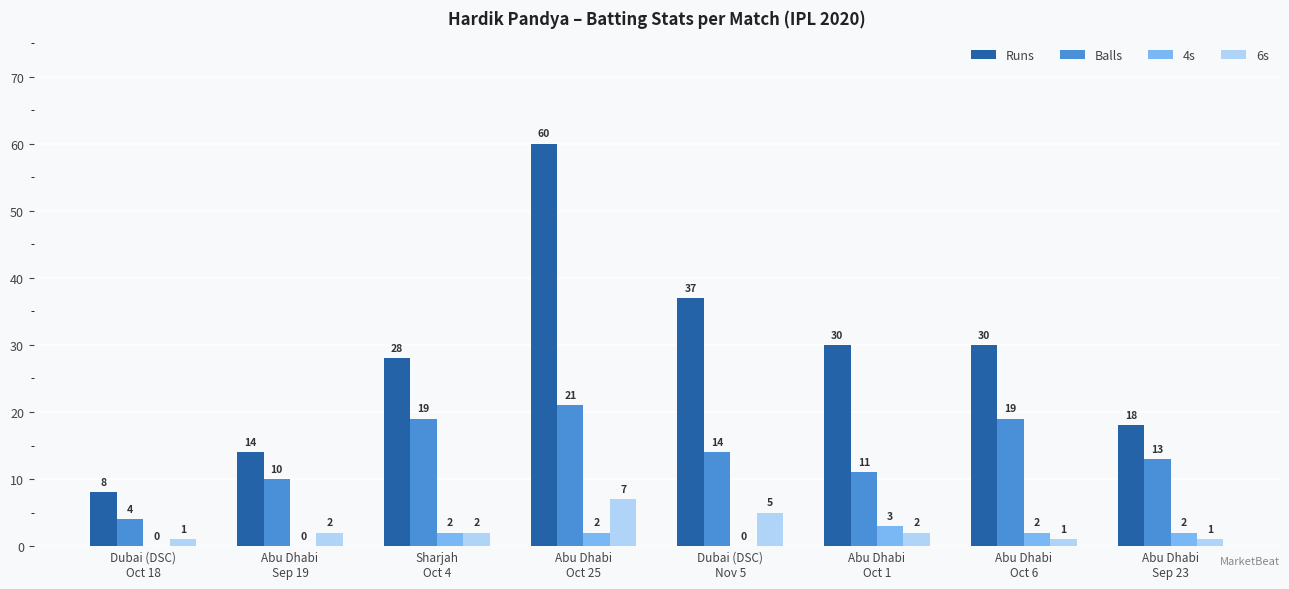

Read the Runs value at Abu Dhabi
Oct 25, to the nearest 5.

60